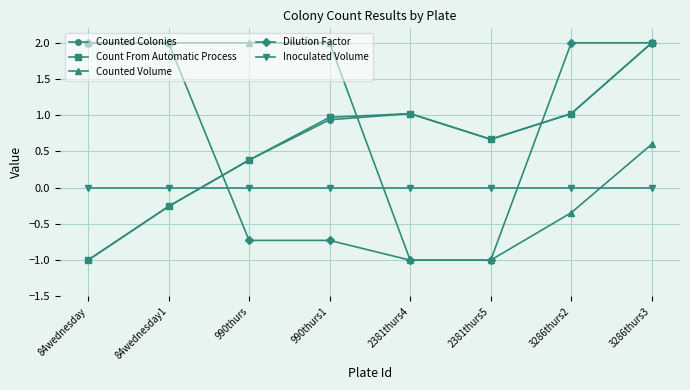

What is the sum of all Dilution Factor values?

4.5